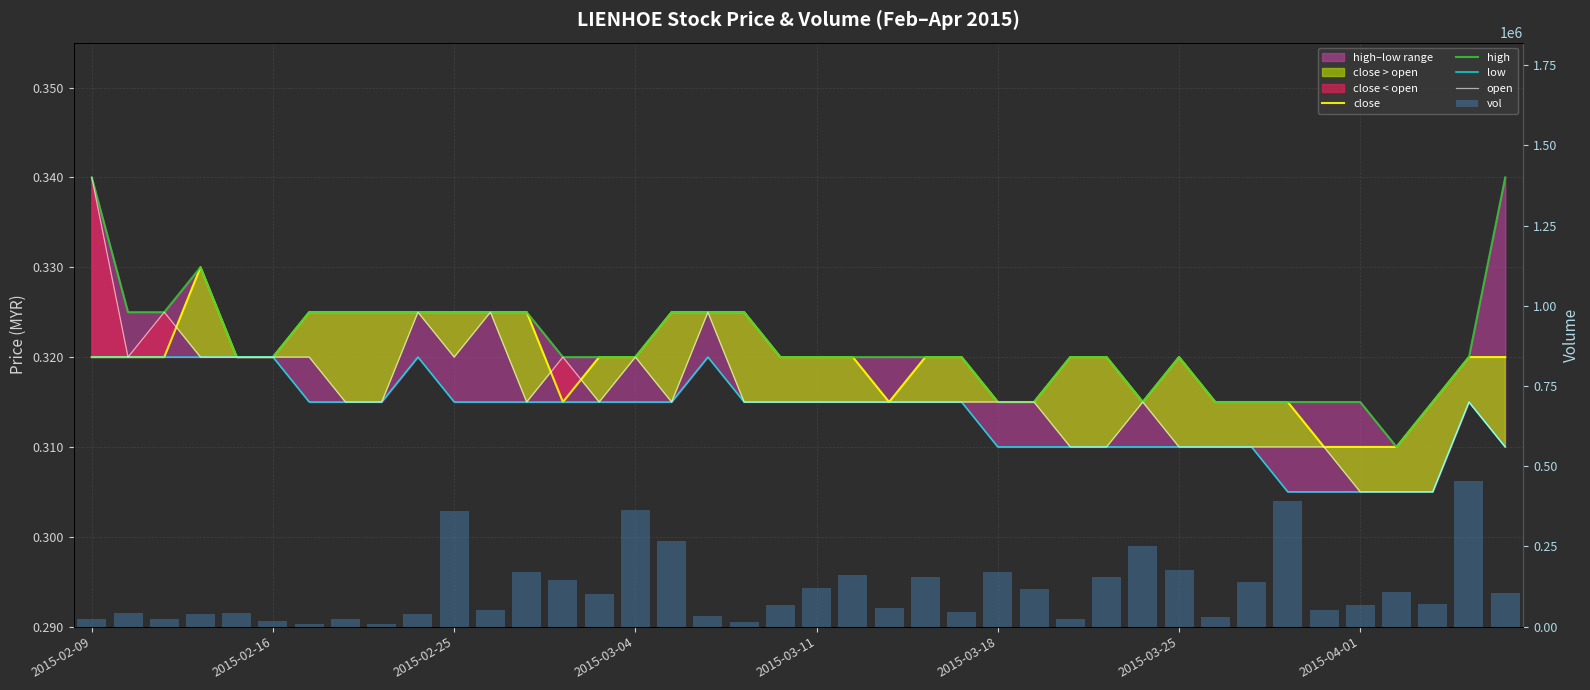

Is the value of close at 2015-03-18 greater than the value of vol at 2015-02-16?

No